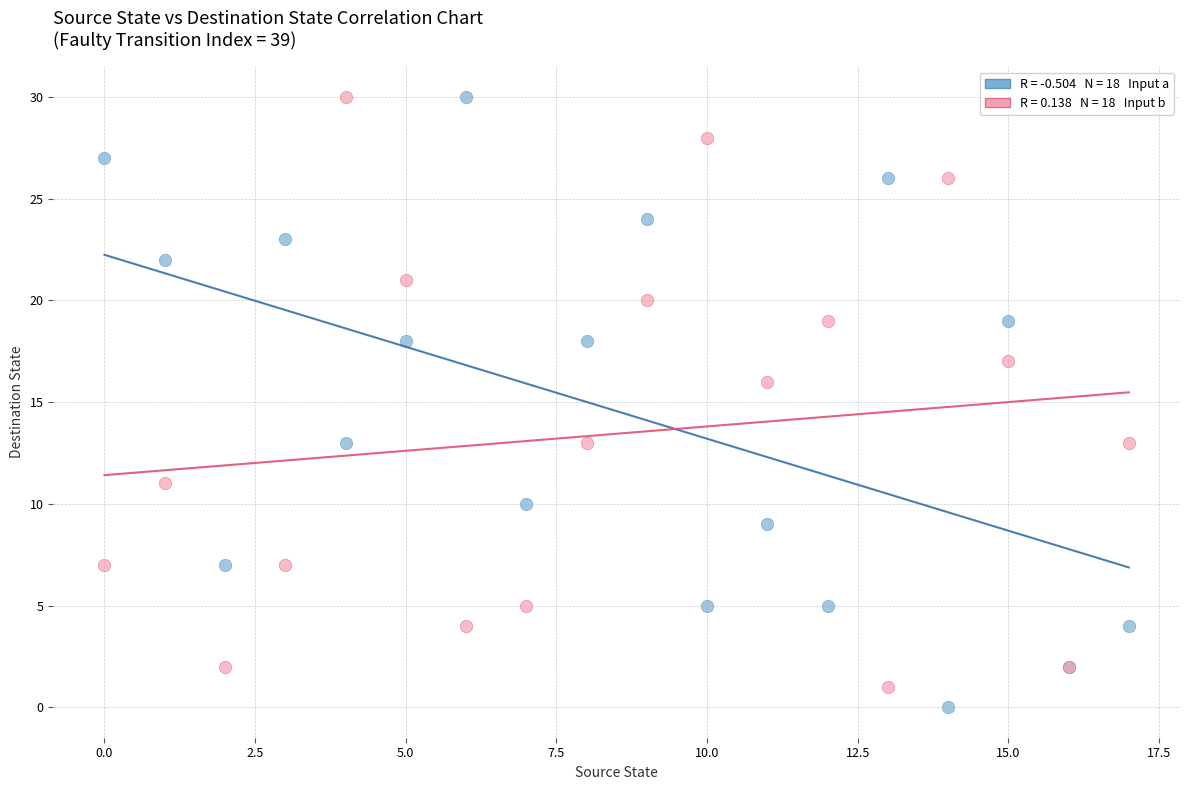

Across all series, what Y value is closest to 15?

16